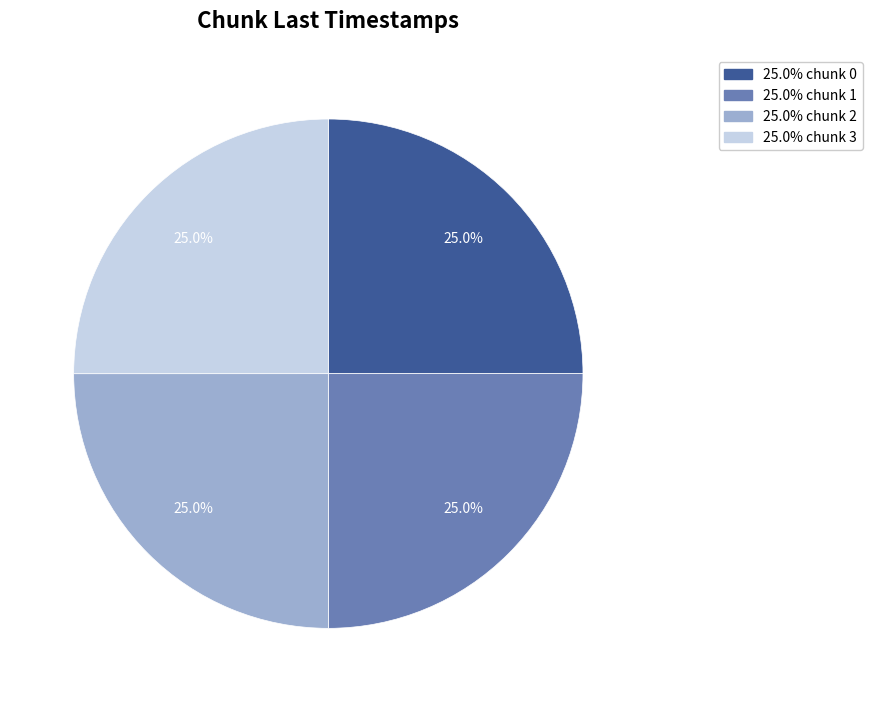

Does any single category account for the majority?

No